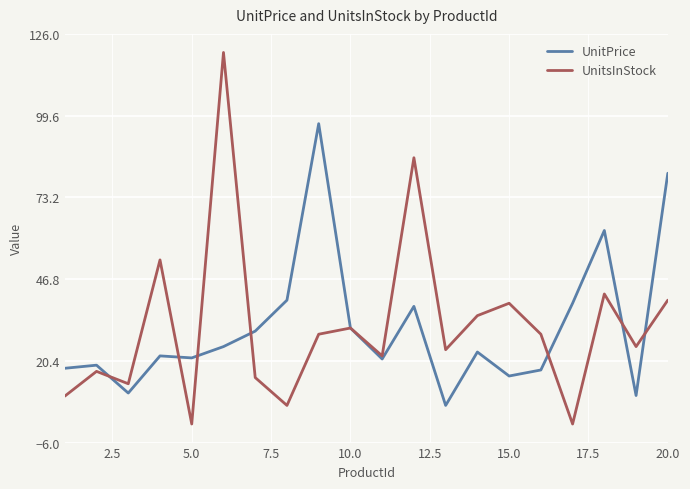

In UnitPrice, how many points are higher than both neighbors (excluding endpoints)?

6